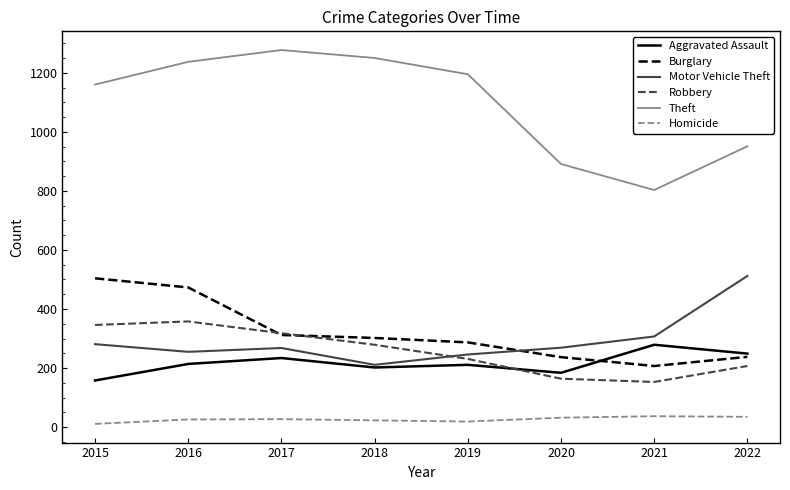

Does the chart display data point markers on the line(s)?

No